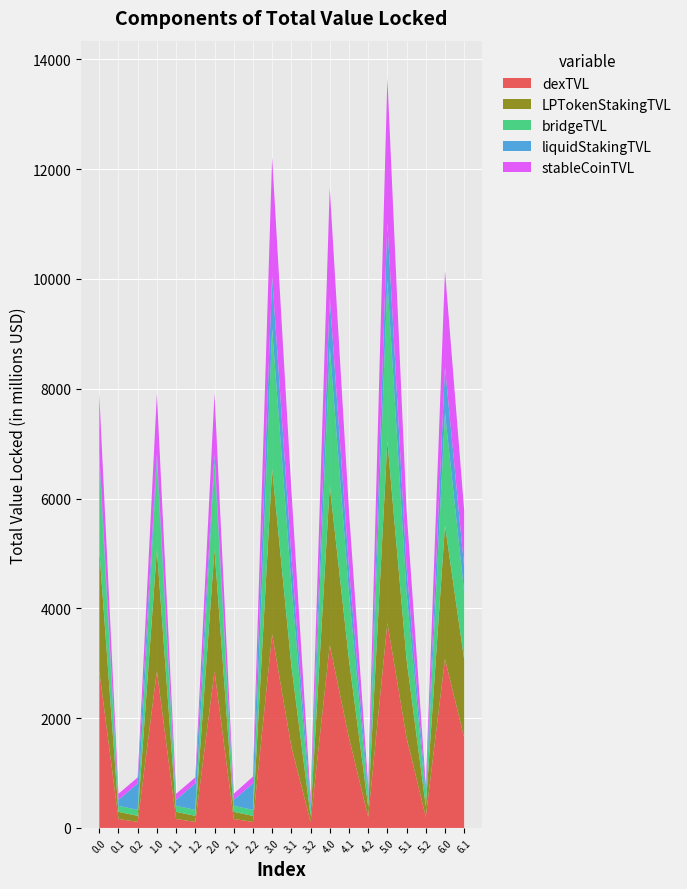

What is the total value across all series at 4.0?

11660.6